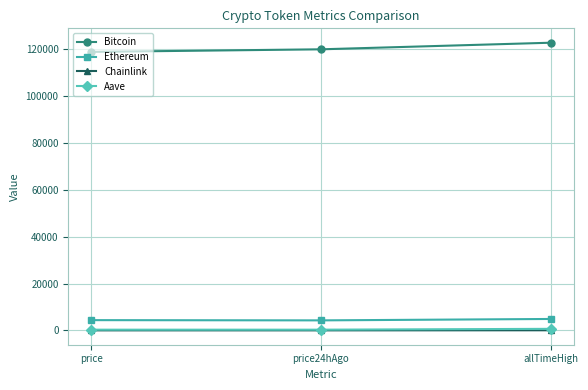

What is the sum of all Chainlink values?

97.0